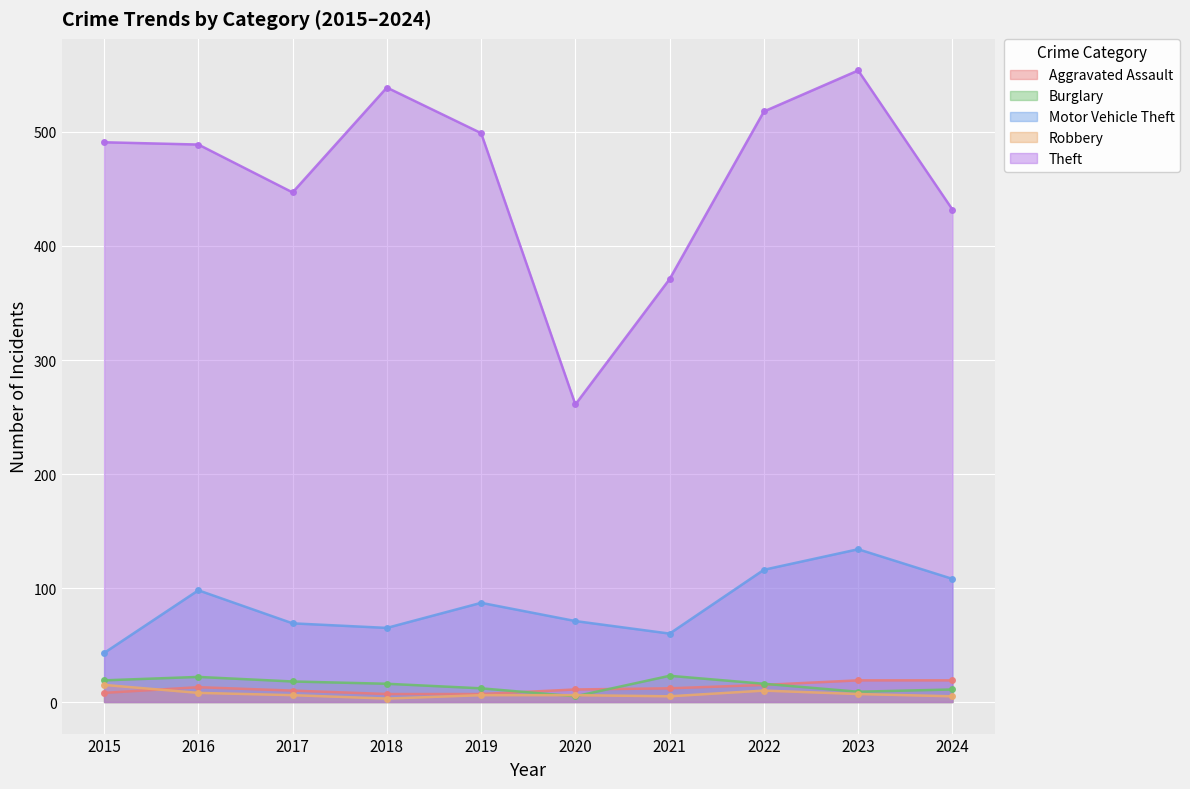

How many lines are shown in the chart?

5